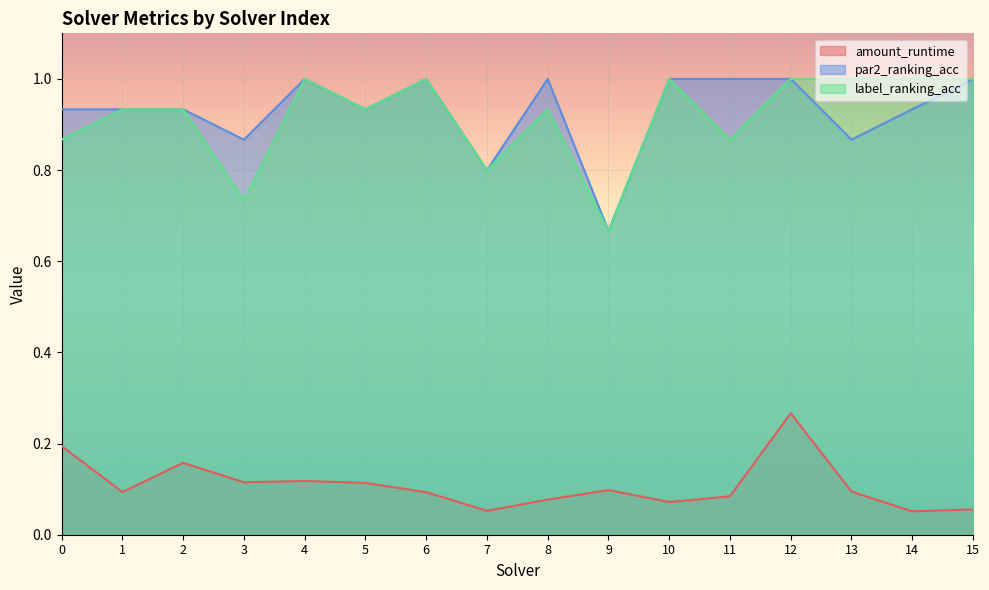

True or false: par2_ranking_acc and label_ranking_acc cross at least once.

False